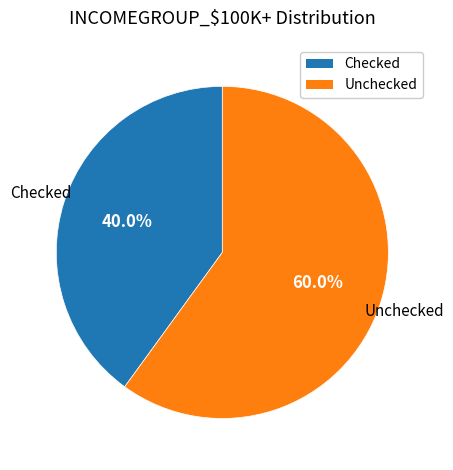

Does Unchecked account for over 50% of the chart?

Yes